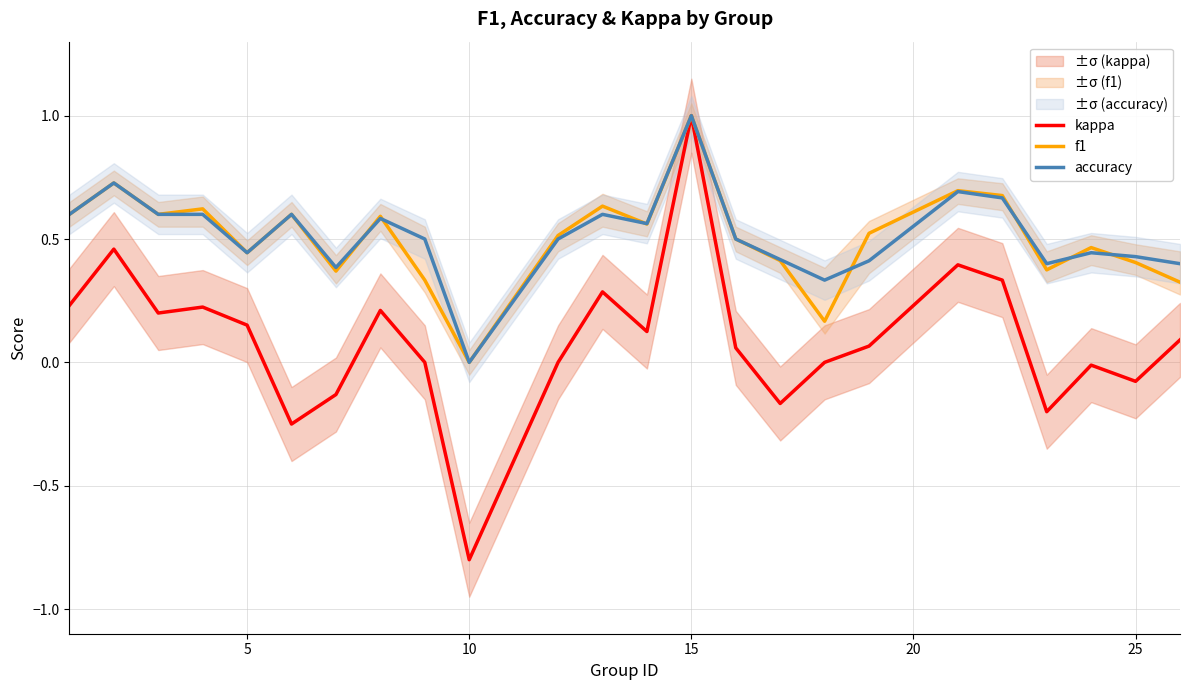

True or false: f1 has a value of 0.4 at 15.

False